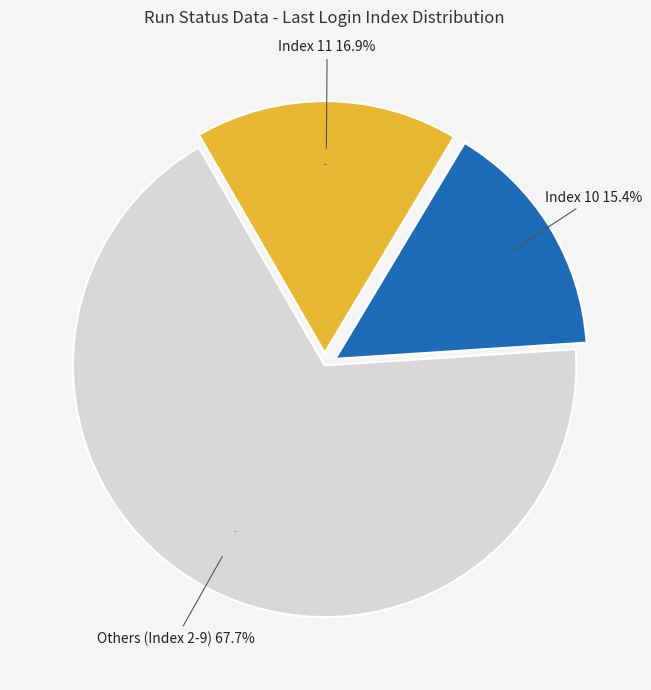

Does Index 6 account for over 50% of the chart?

No